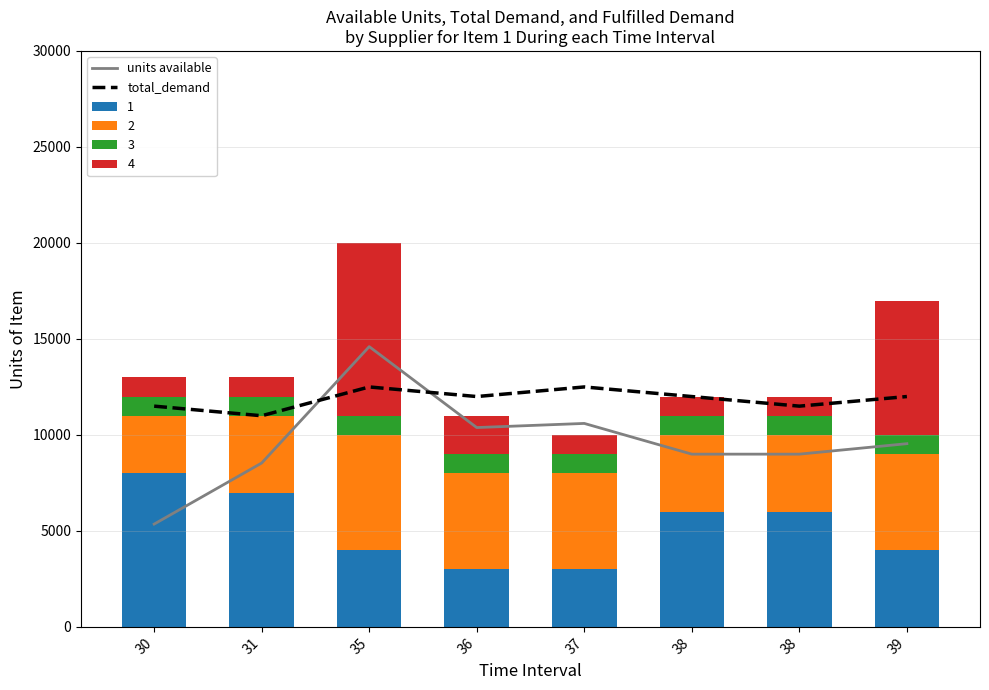

How many values in the 1 series are below 6000?

4